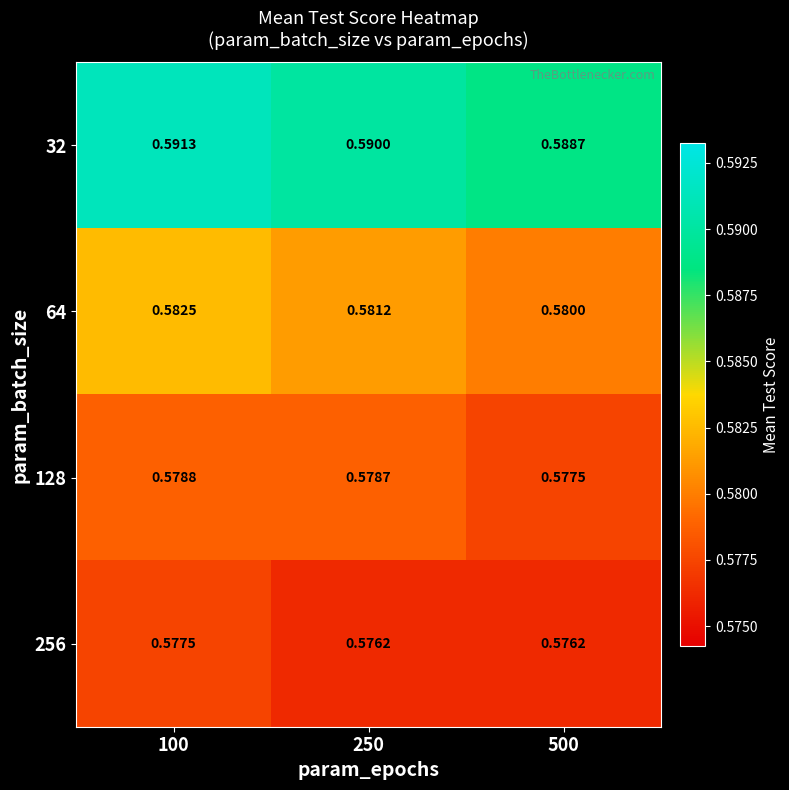

How many distinct data groups are displayed?

4